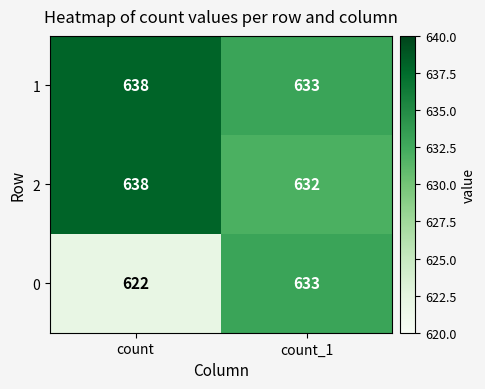

What is the minimum value shown in the chart?

622